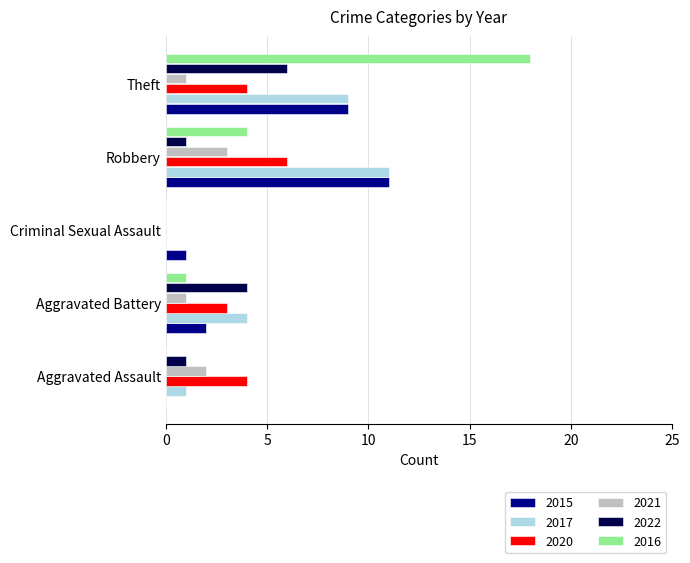

What are all the series names shown in the legend?

2015, 2017, 2020, 2021, 2022, 2016